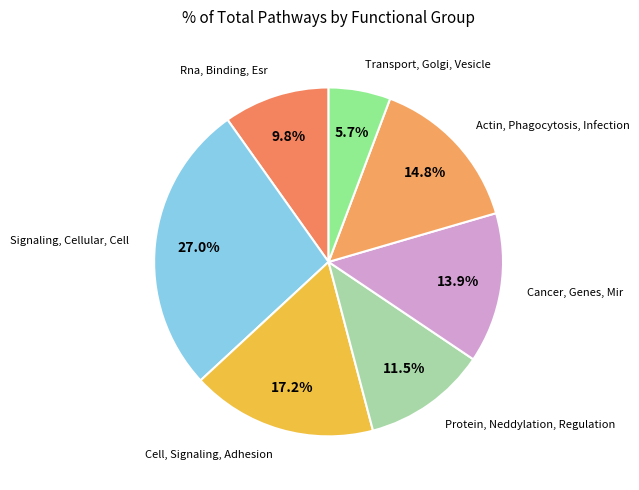

How many segments does this pie chart have?

7